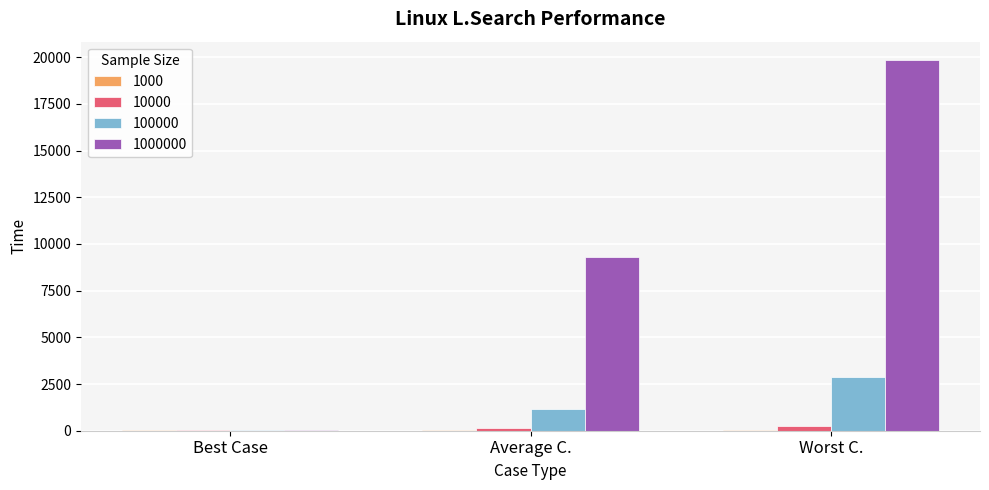

At which category does the chart reach its peak across all series?

Worst C.